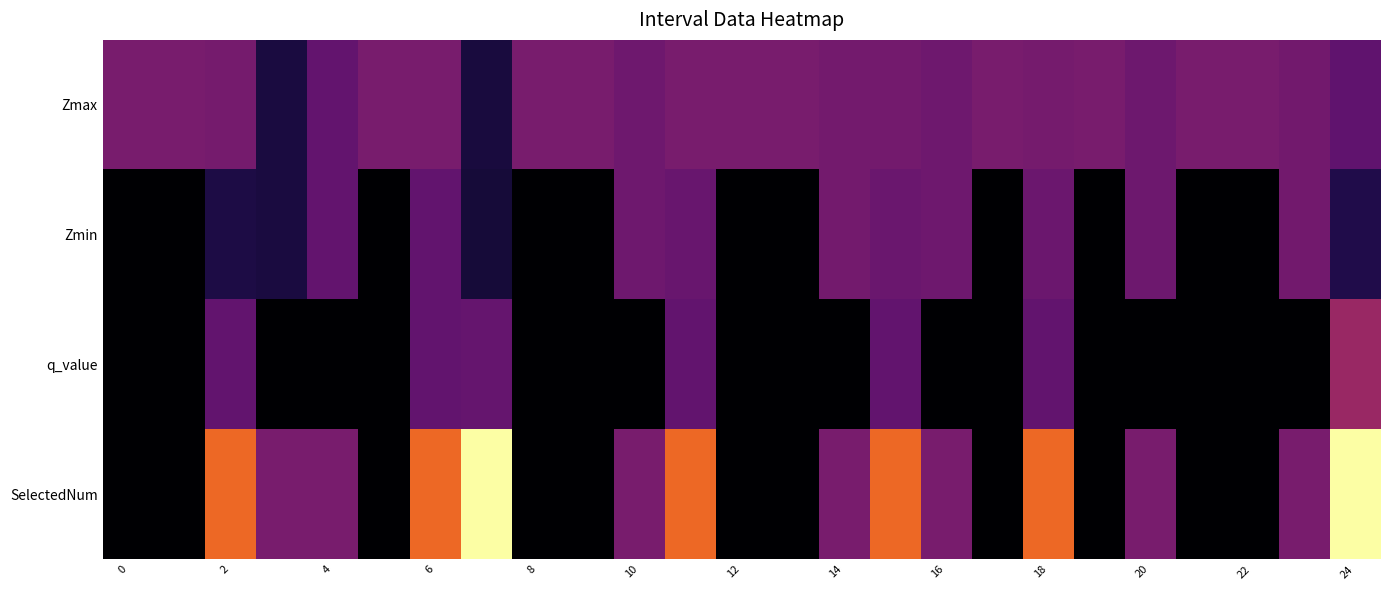

Reading right to left, what are all the values shown in this chart?

Zmax: 0.8	1.0	1.0	1.0	0.9	1.0	1.0	1.0	0.9	1.0	1.0	1.0	1.0	1.0	0.9	1.0	1.0	0.3	1.0	1.0	0.8	0.3	1.0	1.0	1.0
Zmin: 0.4	1.0	0.0	0.0	0.9	0.0	0.9	0.0	0.9	0.9	1.0	0.0	0.0	0.9	0.9	0.0	0.0	0.3	0.8	0.0	0.8	0.3	0.4	0.0	0.0
q_value: 1.2	0.0	0.0	0.0	0.0	0.0	0.8	0.0	0.0	0.8	0.0	0.0	0.0	0.8	0.0	0.0	0.0	0.9	0.8	0.0	0.0	0.0	0.8	0.0	0.0
SelectedNum: 3.0	1.0	0.0	0.0	1.0	0.0	2.0	0.0	1.0	2.0	1.0	0.0	0.0	2.0	1.0	0.0	0.0	3.0	2.0	0.0	1.0	1.0	2.0	0.0	0.0